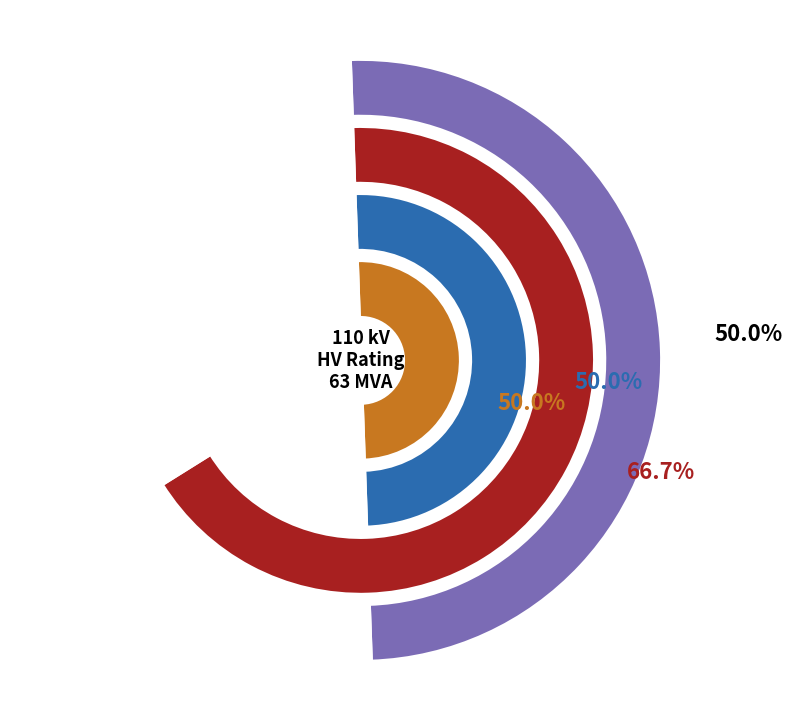

True or false: 63/25/38 MVA 110/10/10 kV accounts for 50% of the total.

True